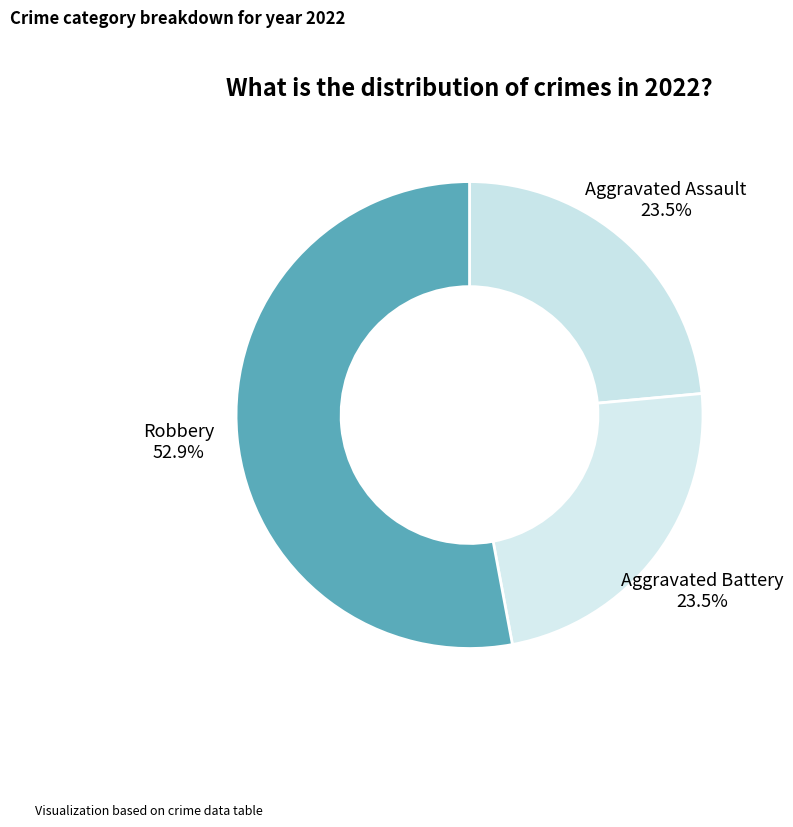

Count the number of slices in the pie.

3